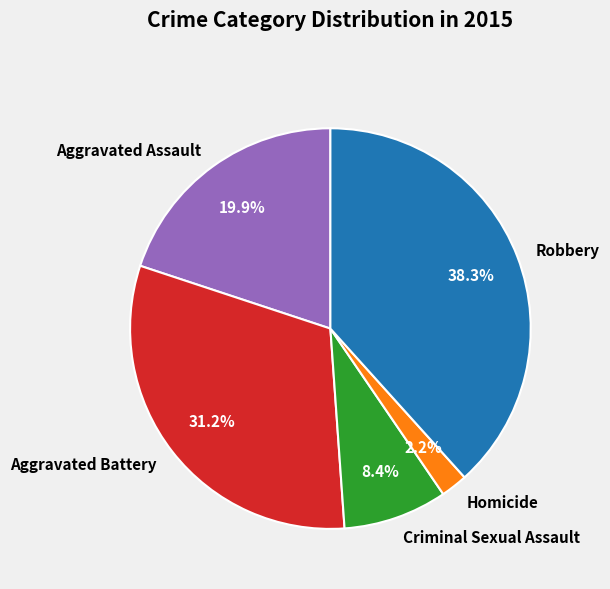

What percentage is the Aggravated Assault slice, to the nearest percent?

20%